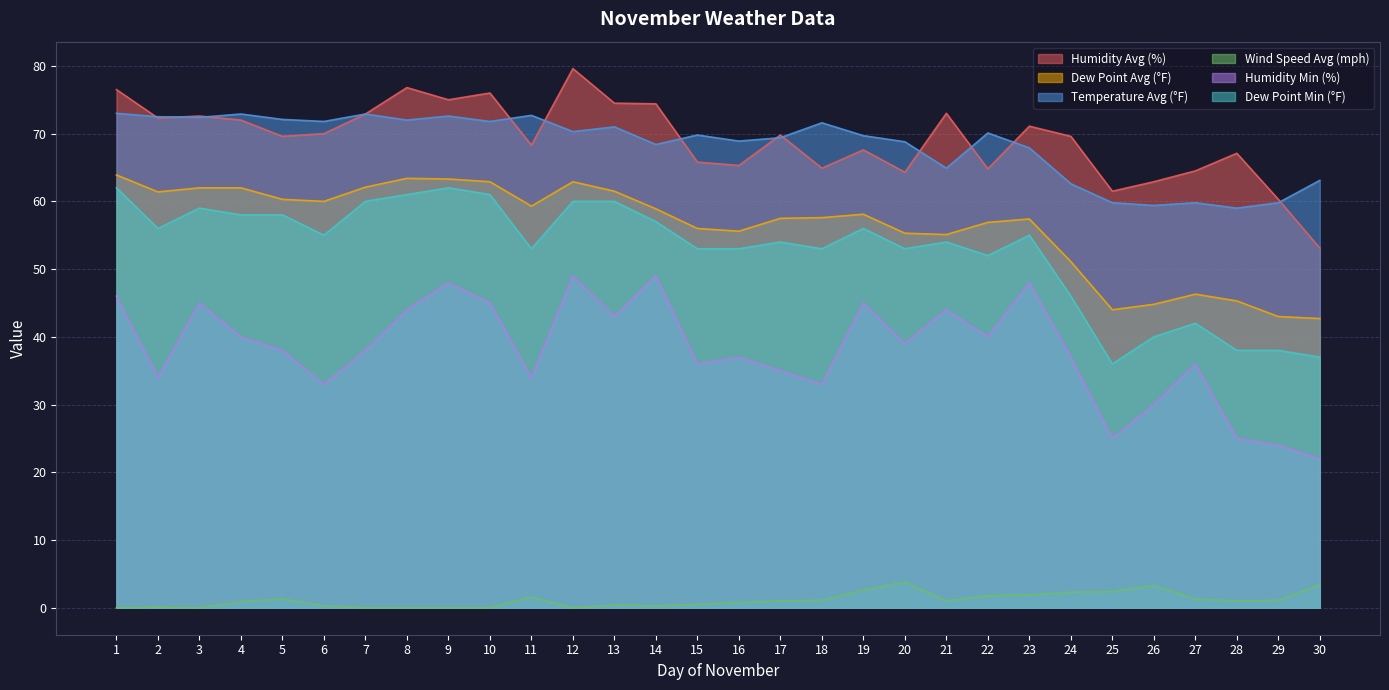

What is the value of the Wind Speed Avg (mph) point at the 23rd from the left?

1.9